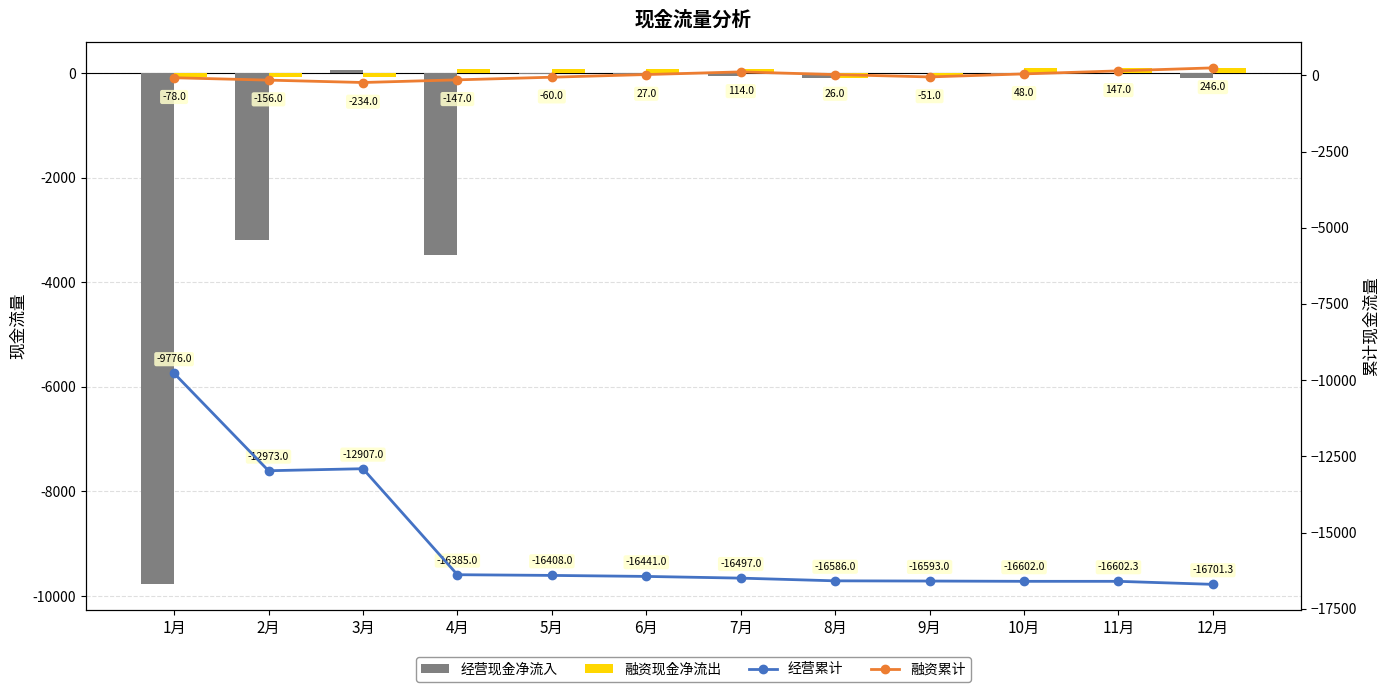

Between 3月 and 7月, which series saw the biggest shift?

经营累计